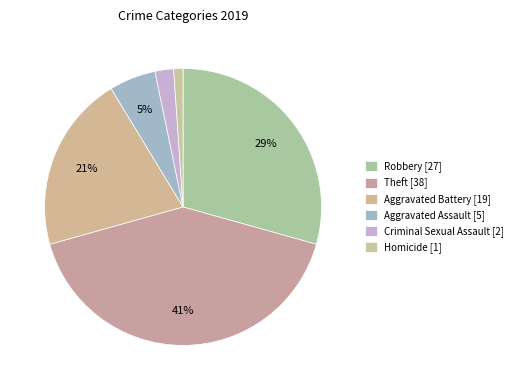

How many slices are in this pie chart?

6